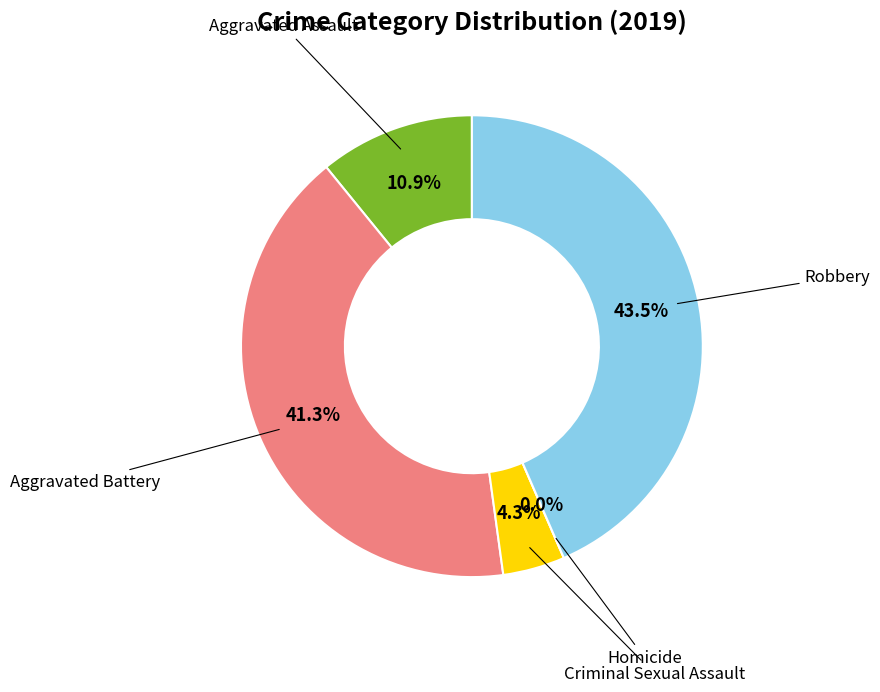

Is it true that Aggravated Battery is 41% of the pie?

True